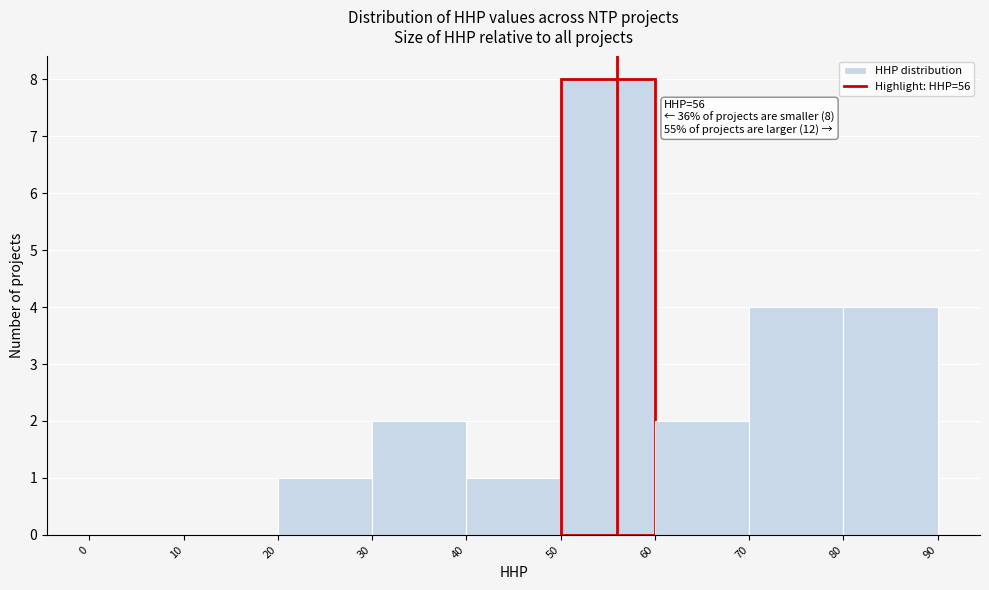

Over which range of the x-axis is the bar tallest?

50 to 60